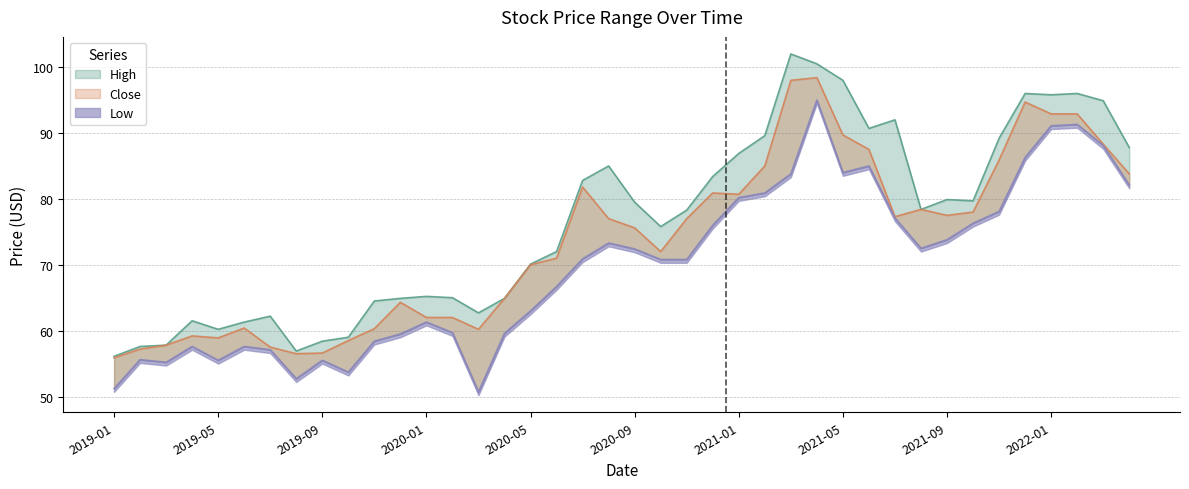

Which series has the widest spread of values?

High